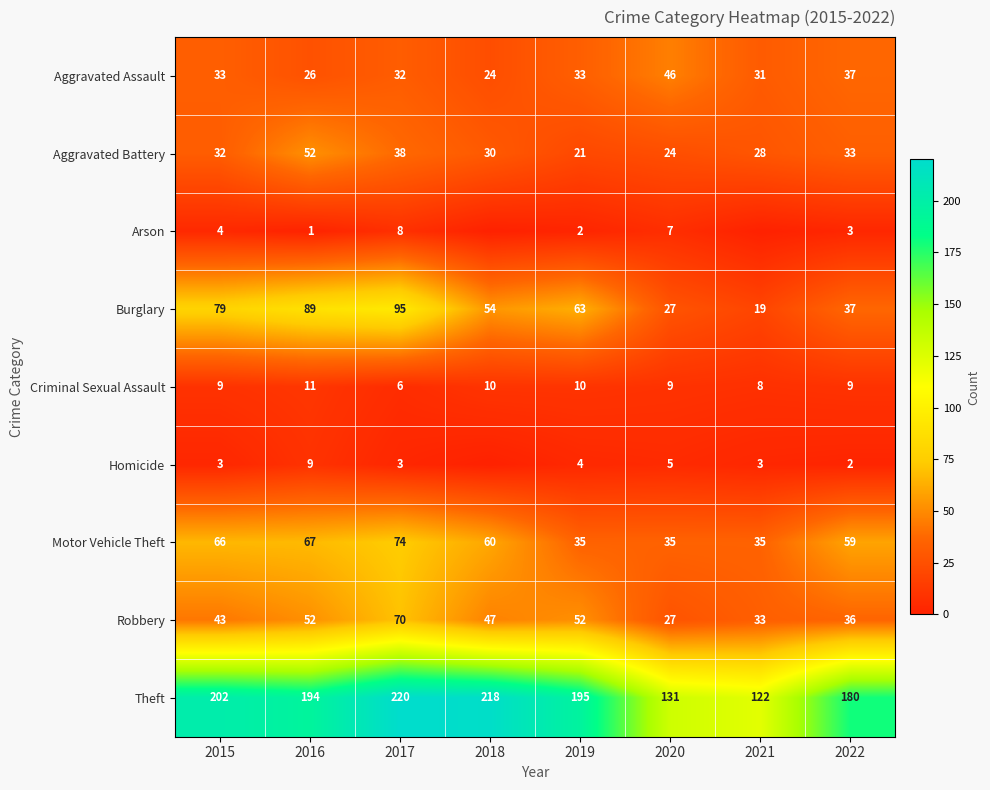

True or false: Arson has a value of 1 at 2016.

True